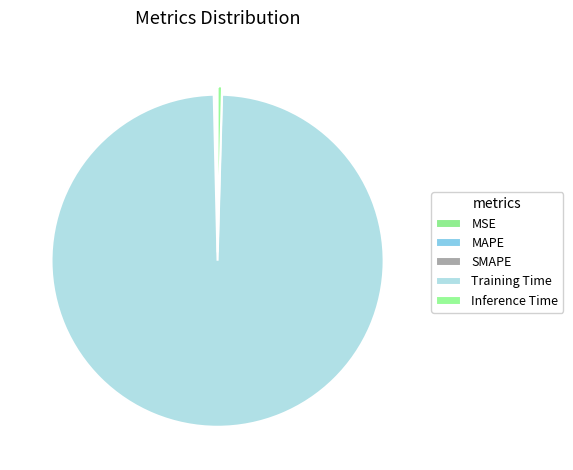

What is the change in value from SMAPE to Training Time?

+3.4